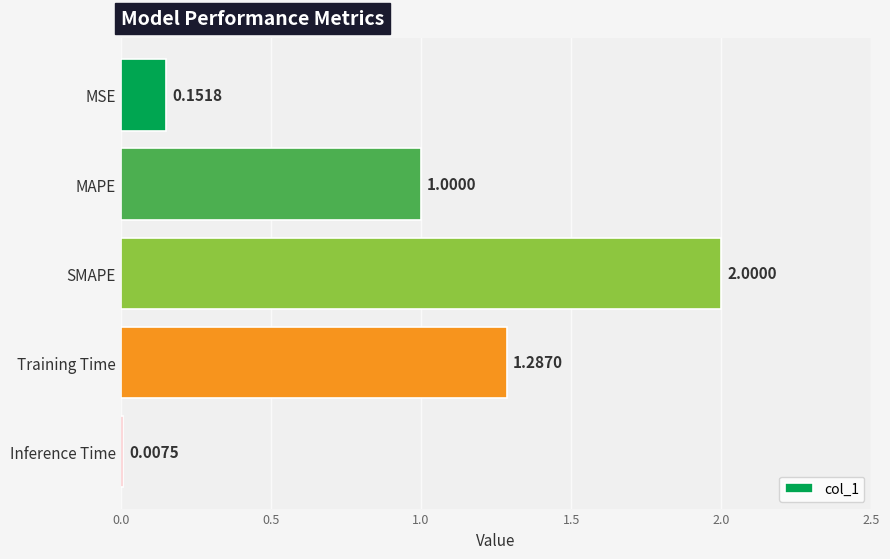

Which category has the highest value across all series?

SMAPE